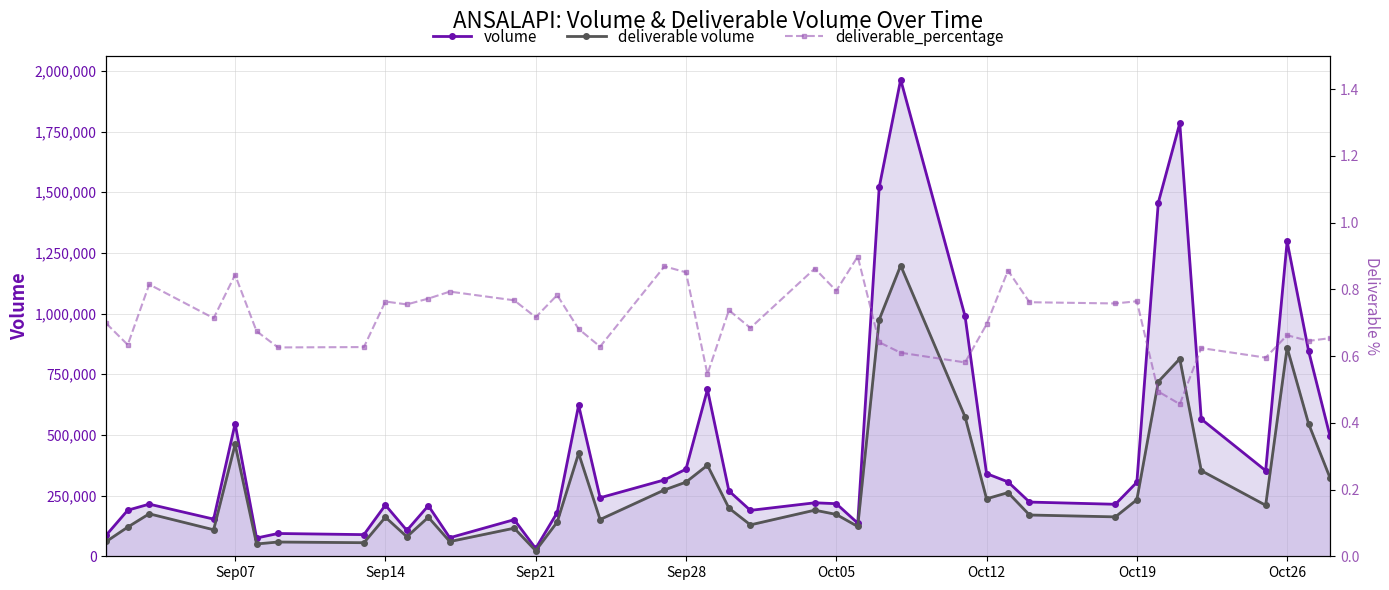

The value of deliverable volume at 26 is 532509.3. True or false?

False